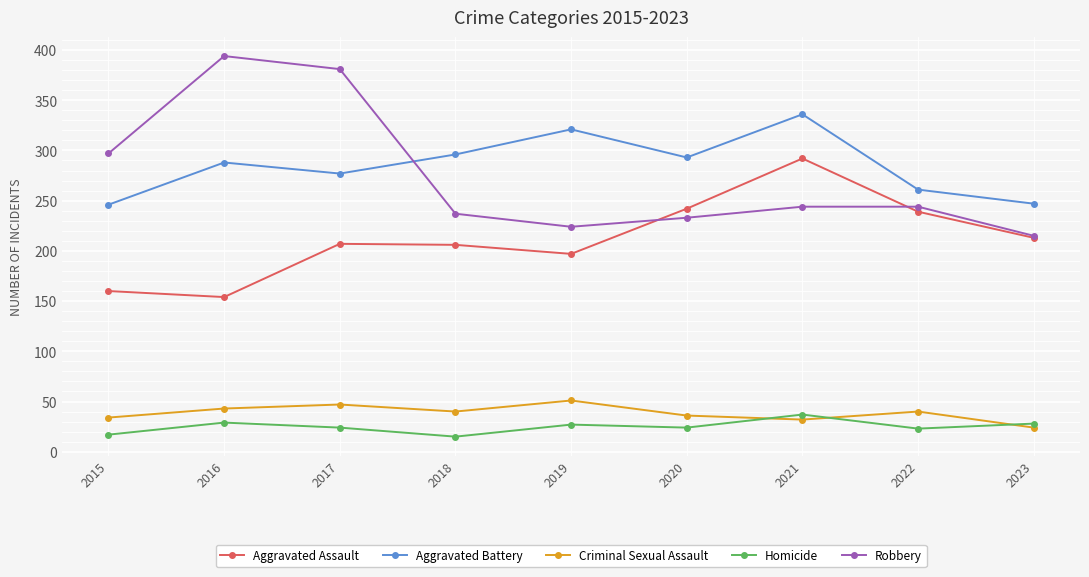

At 2016, list the series in order from smallest to largest.

Homicide, Criminal Sexual Assault, Aggravated Assault, Aggravated Battery, Robbery